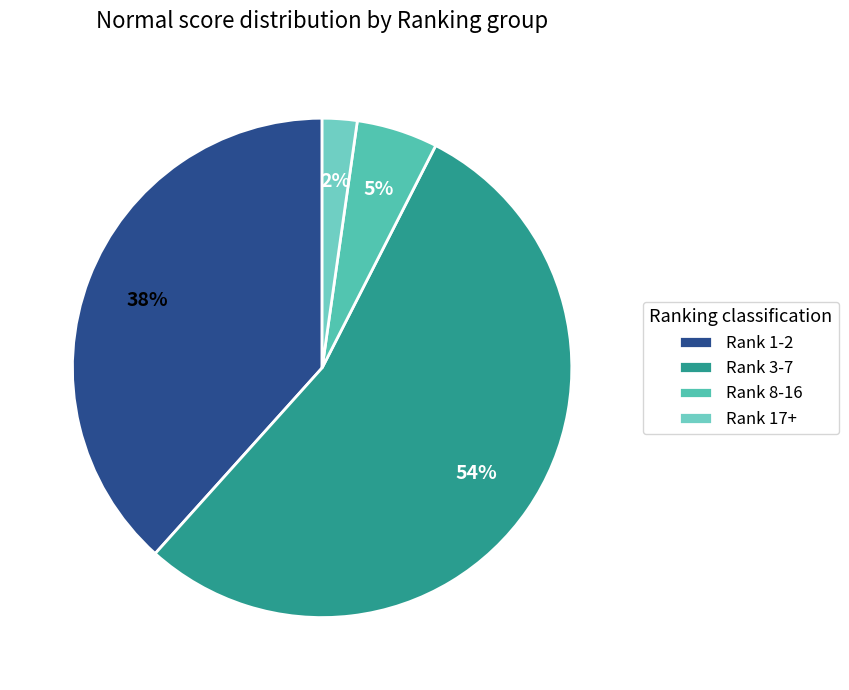

How many slices are in this pie chart?

4